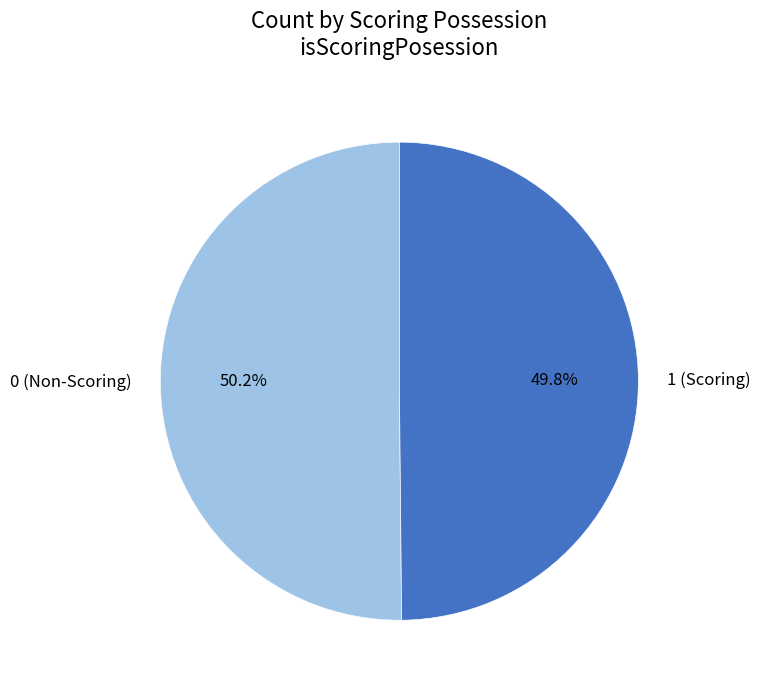

Is there a majority slice in this chart?

Yes